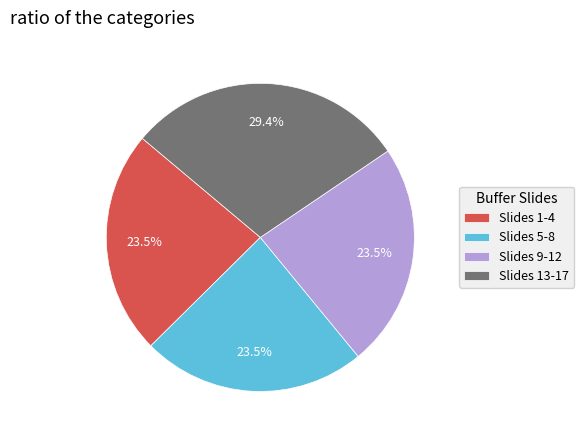

Approximately how many times larger is the value at Slides 5-8 compared to Slides 1-4?

1.0